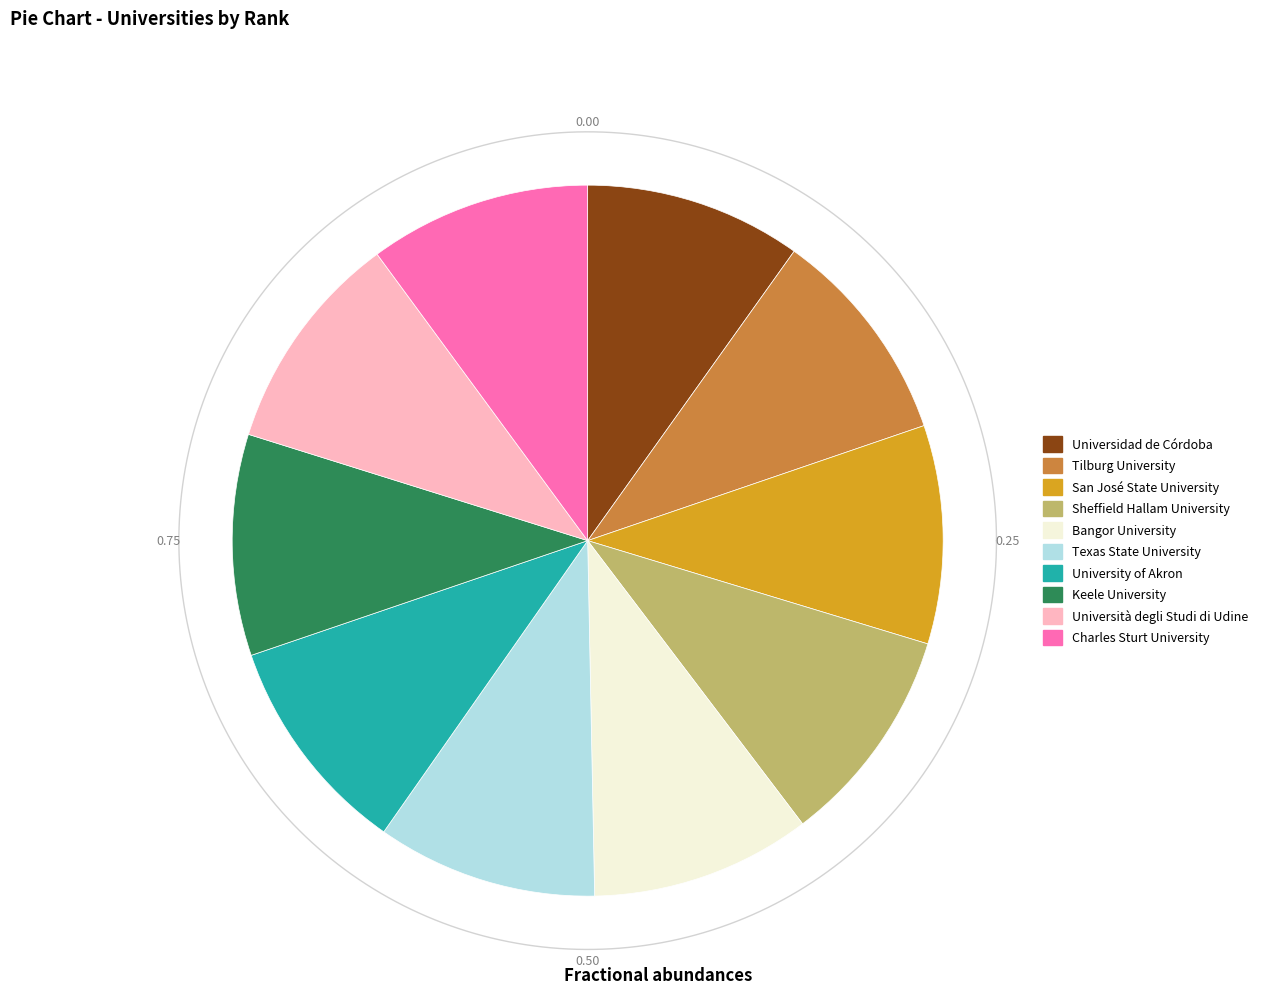

Is there a majority slice in this chart?

No